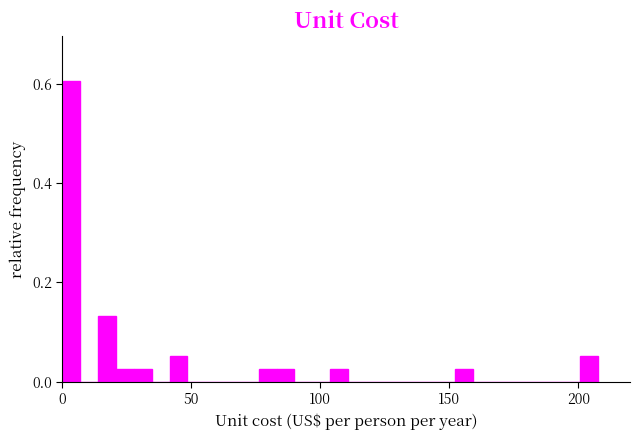

Around what value on the x-axis is the tallest bar? Give the approximate position of its centre, as read against the axis.

5